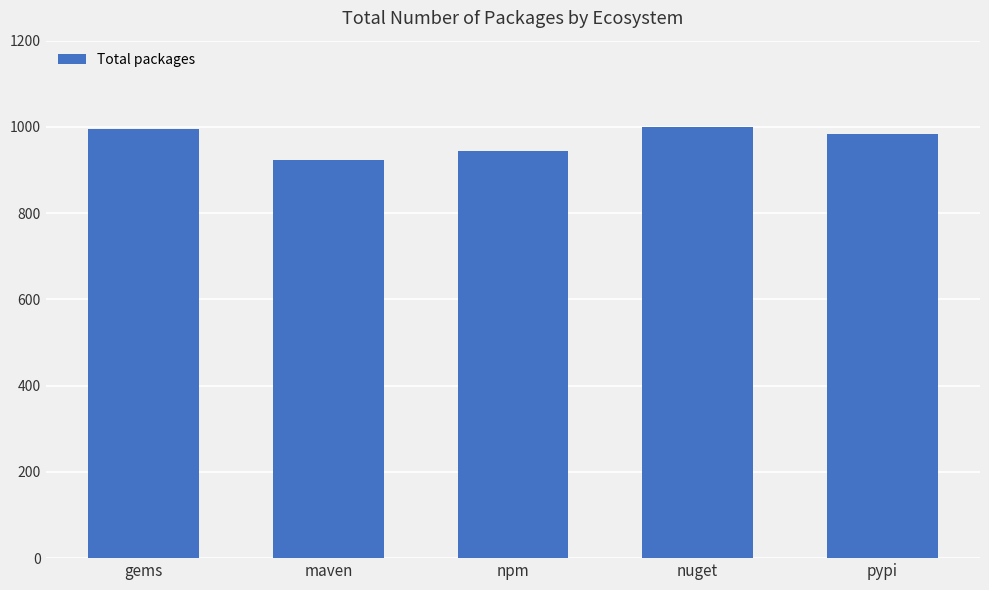

The chart shows a value of 924 at maven. True or false?

True